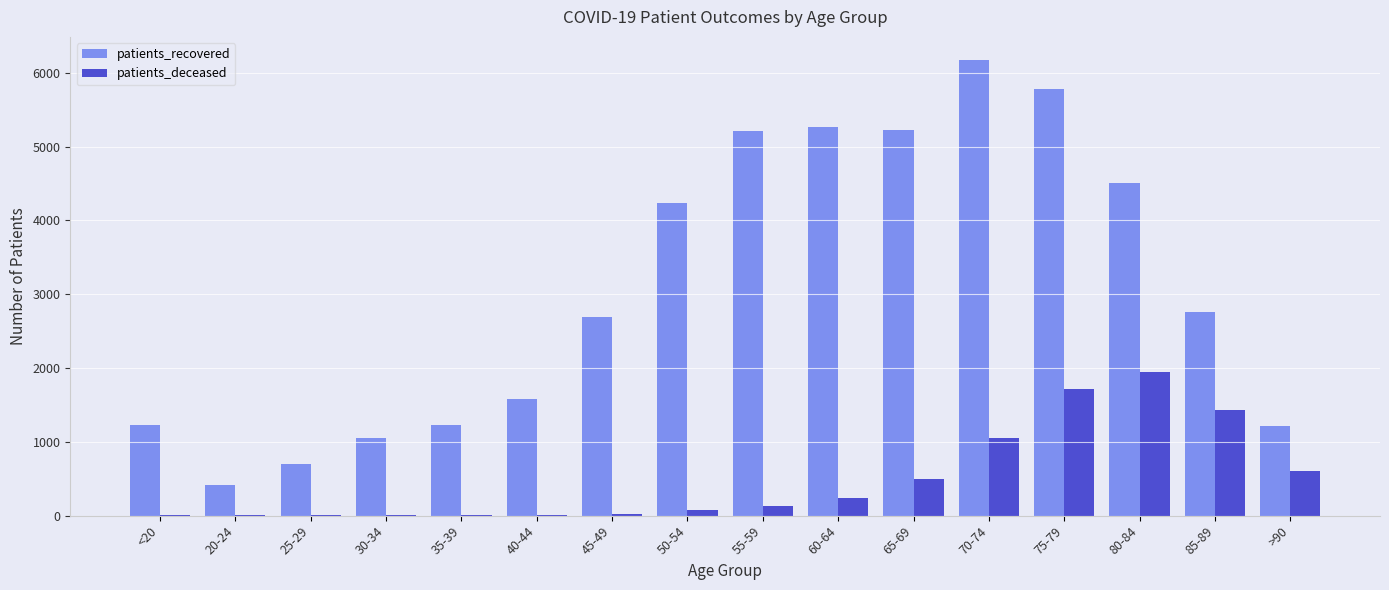

Between 45-49 and 50-54, which series saw the biggest shift?

patients_recovered